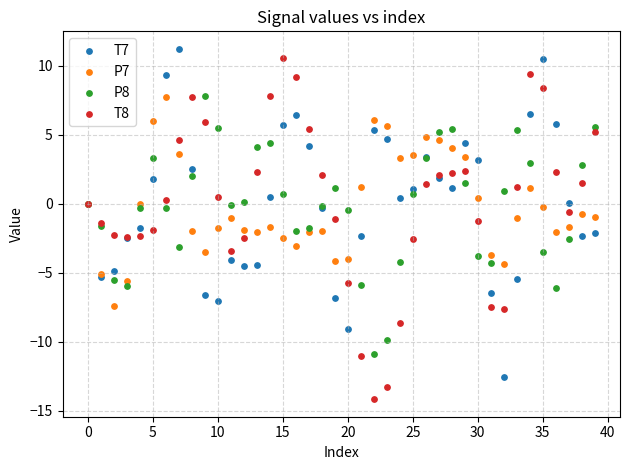

Which series contains the lowest Y value?

T8